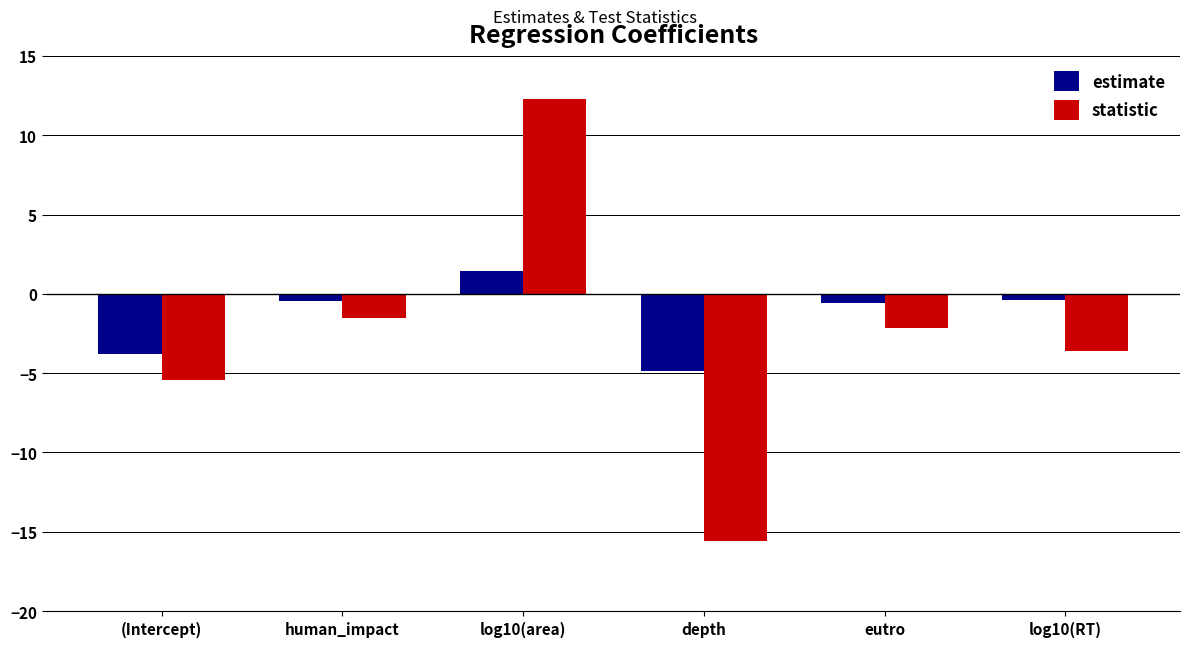

At human_impact, list the series in order from smallest to largest.

statistic, estimate